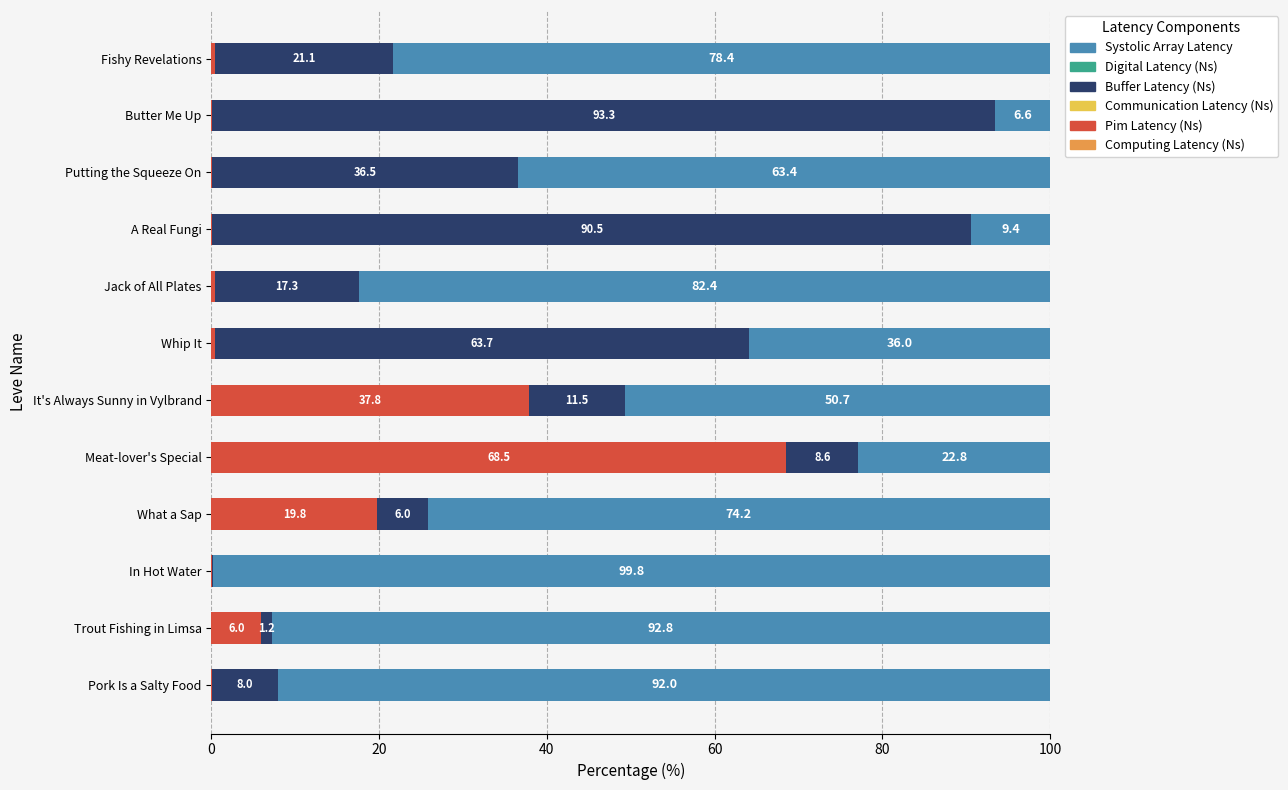

What is the total value across all series at It's Always Sunny in Vylbrand?

100.0